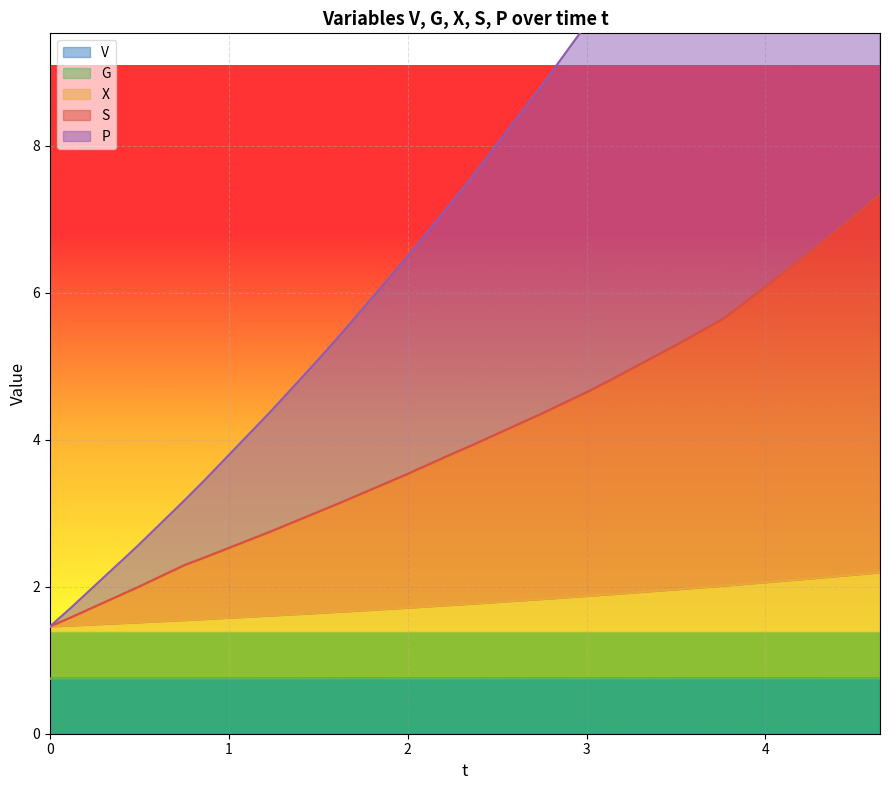

What is the maximum value for V?

0.8